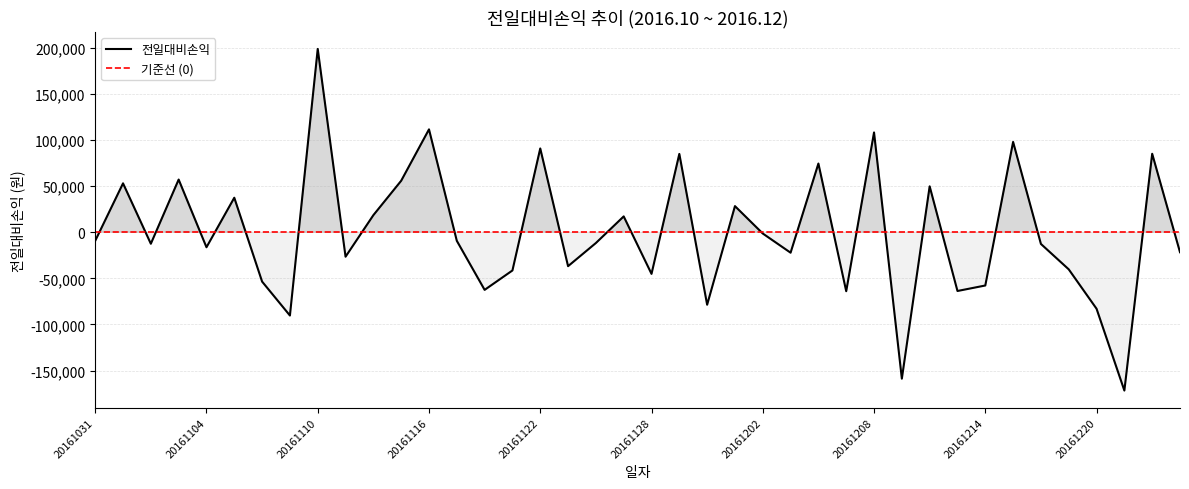

Which category has the lowest value across all series?

20161221